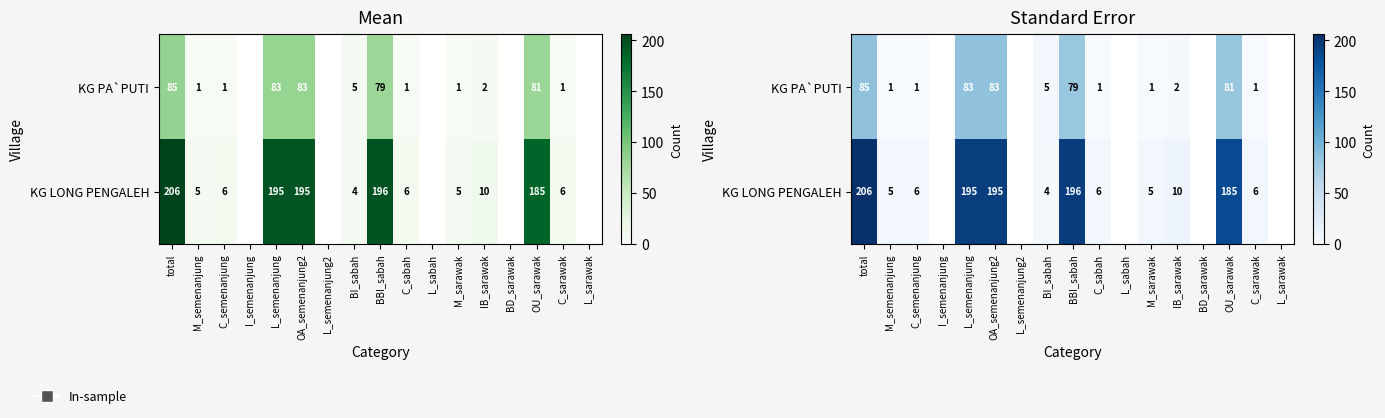

Where is KG PA`PUTI nearest to the value 43?

BBI_sabah